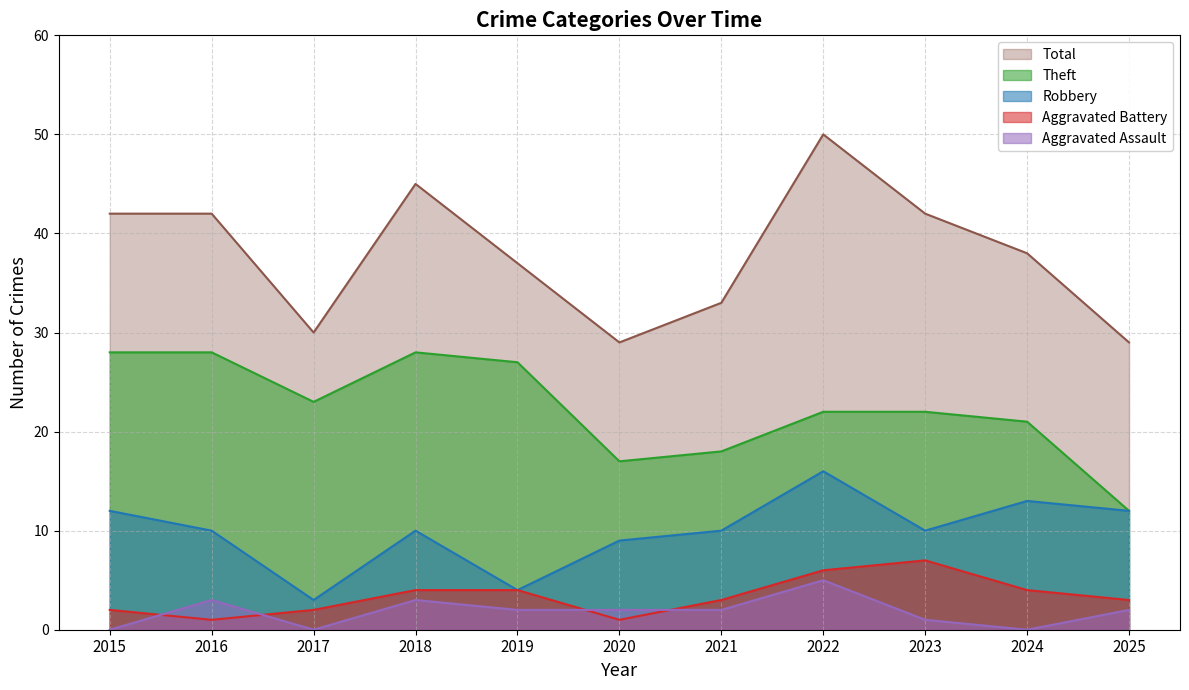

True or false: Robbery and Aggravated Battery cross at least once.

False